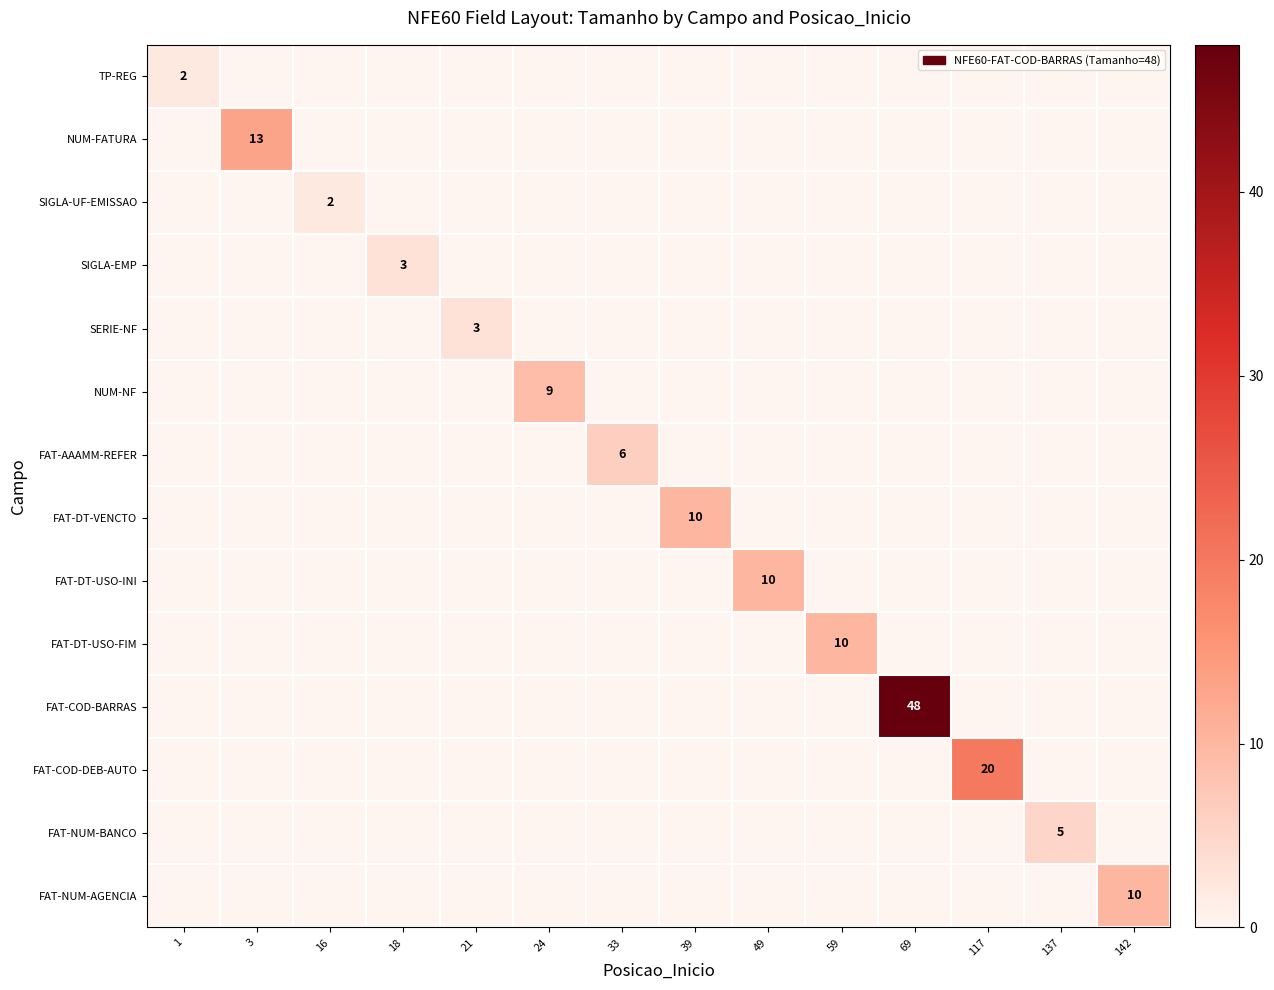

Rank the series at 49 from highest to lowest value.

FAT-DT-USO-INI, TP-REG, NUM-FATURA, SIGLA-UF-EMISSAO, SIGLA-EMP, SERIE-NF, NUM-NF, FAT-AAAMM-REFER, FAT-DT-VENCTO, FAT-DT-USO-FIM, FAT-COD-BARRAS, FAT-COD-DEB-AUTO, FAT-NUM-BANCO, FAT-NUM-AGENCIA